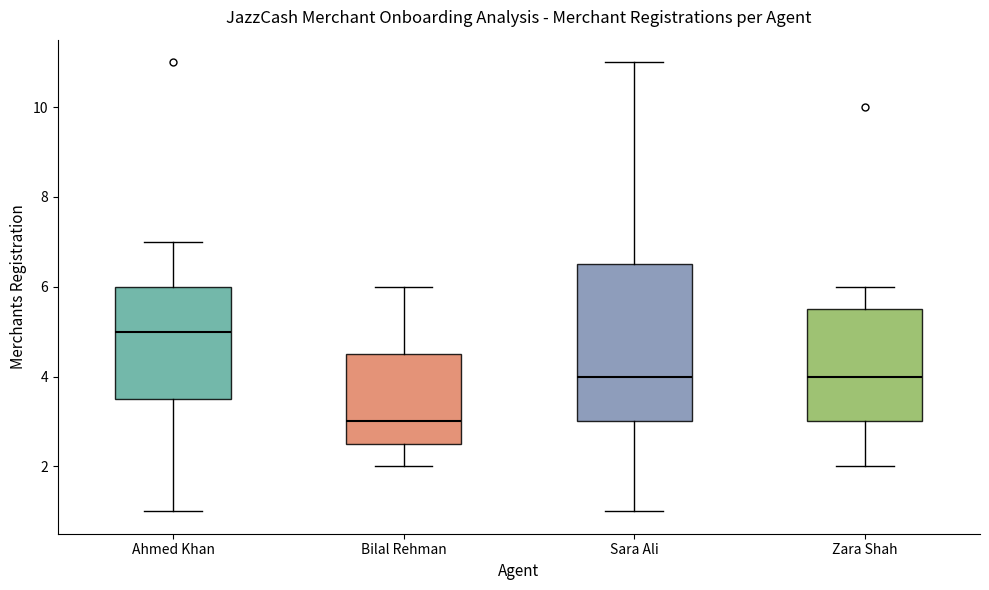

Reading left to right, transcribe this box plot: for each box, give where its median line is, the range the box spans, and where its two whiskers end, as read against the y-axis. The values are not printed on the chart, so give them approximately, as read against the axis.

Ahmed Khan: median 5.0, box 3.6 to 6.0, whiskers 1.0 to 7.0
Bilal Rehman: median 3.0, box 2.6 to 4.6, whiskers 2.0 to 6.0
Sara Ali: median 4.0, box 3.0 to 6.6, whiskers 1.0 to 11.0
Zara Shah: median 4.0, box 3.0 to 5.6, whiskers 2.0 to 6.0